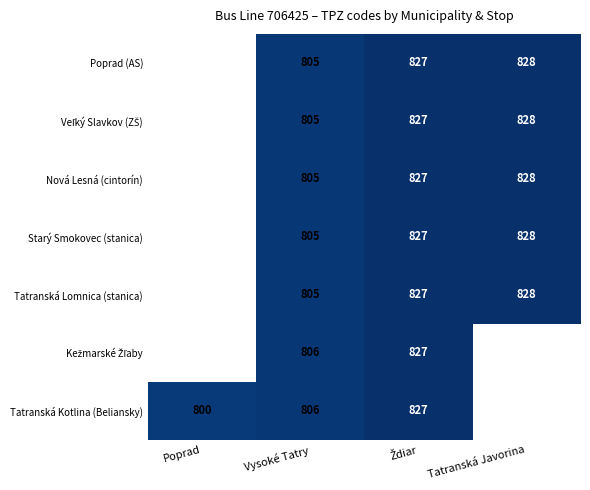

What is the sum of the Starý Smokovec (stanica) values at Vysoké Tatry and Tatranská Javorina?

1633